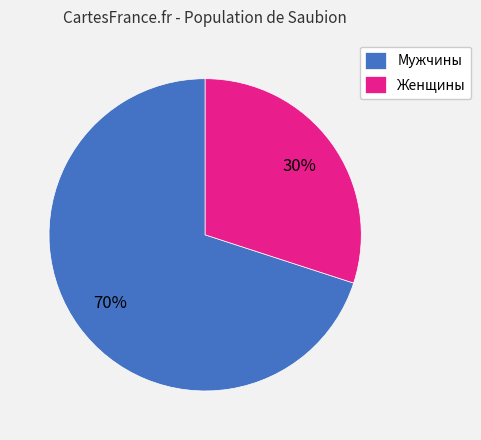

True or false: Мужчины accounts for 59% of the total.

False